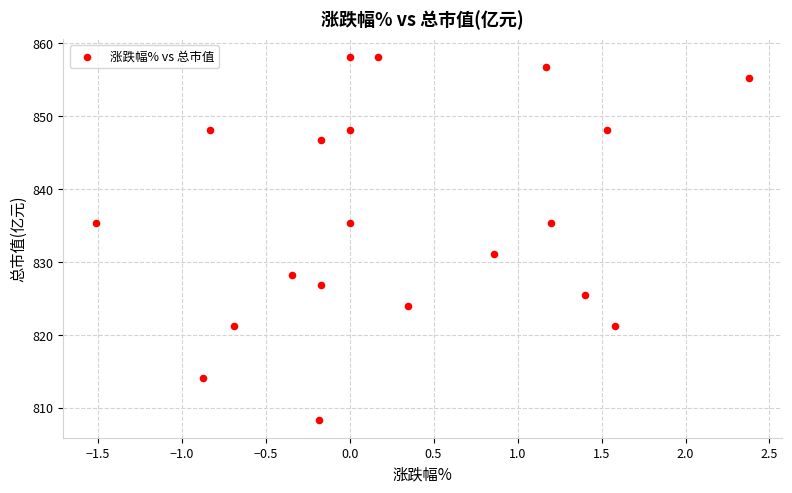

What is the range of X values (max minus min)?

3.9